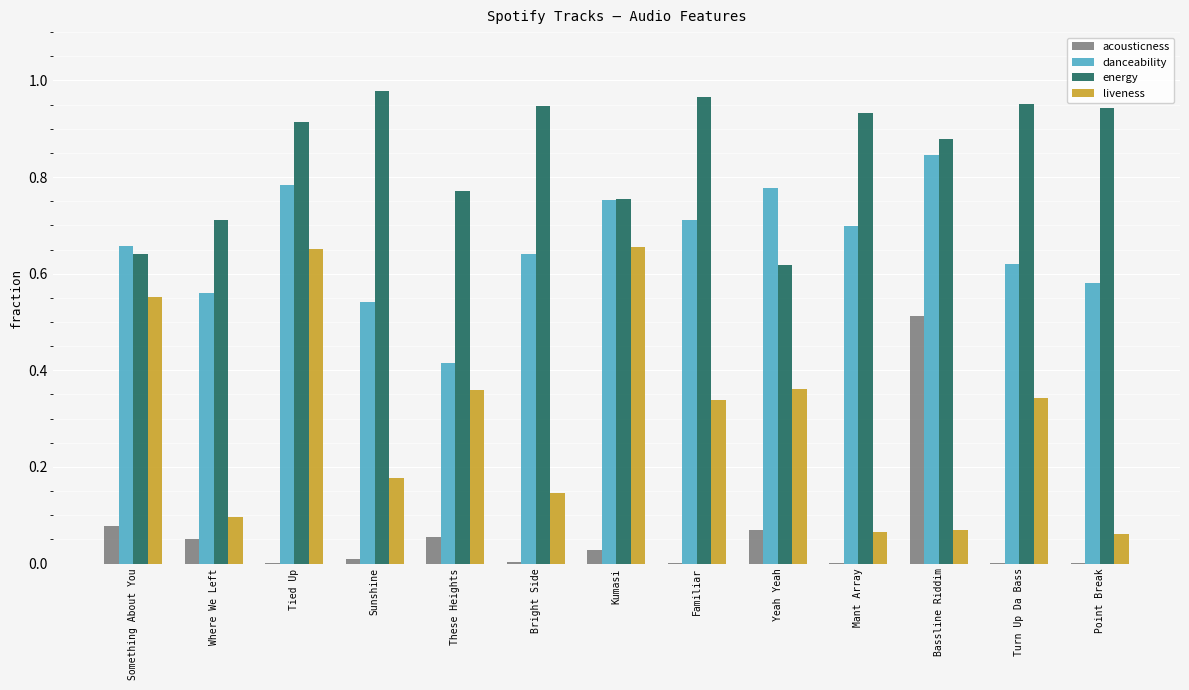

What is the sum of the energy values at Bassline Riddim and These Heights?

1.7